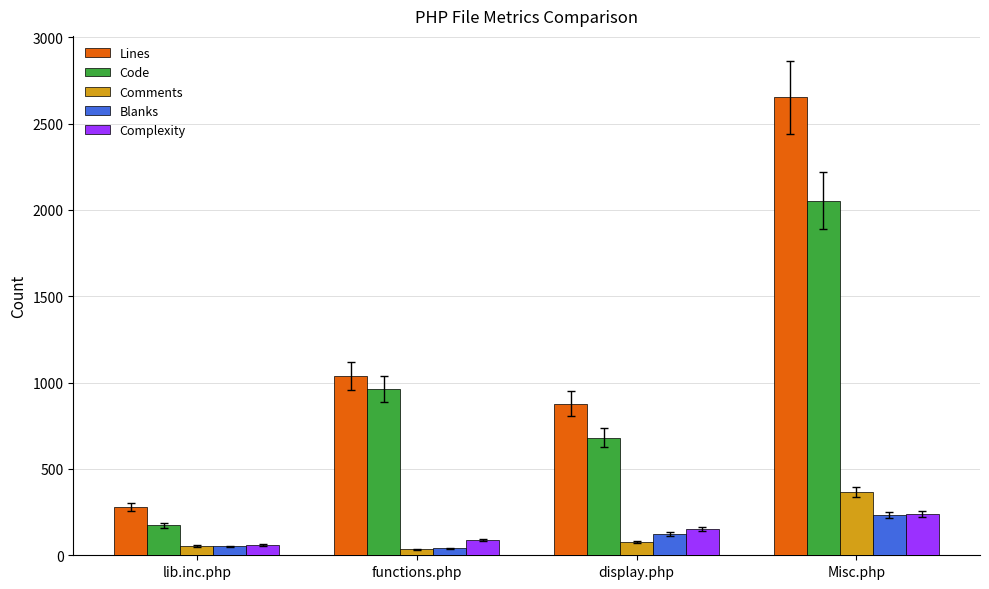

Are the bars horizontal?

No